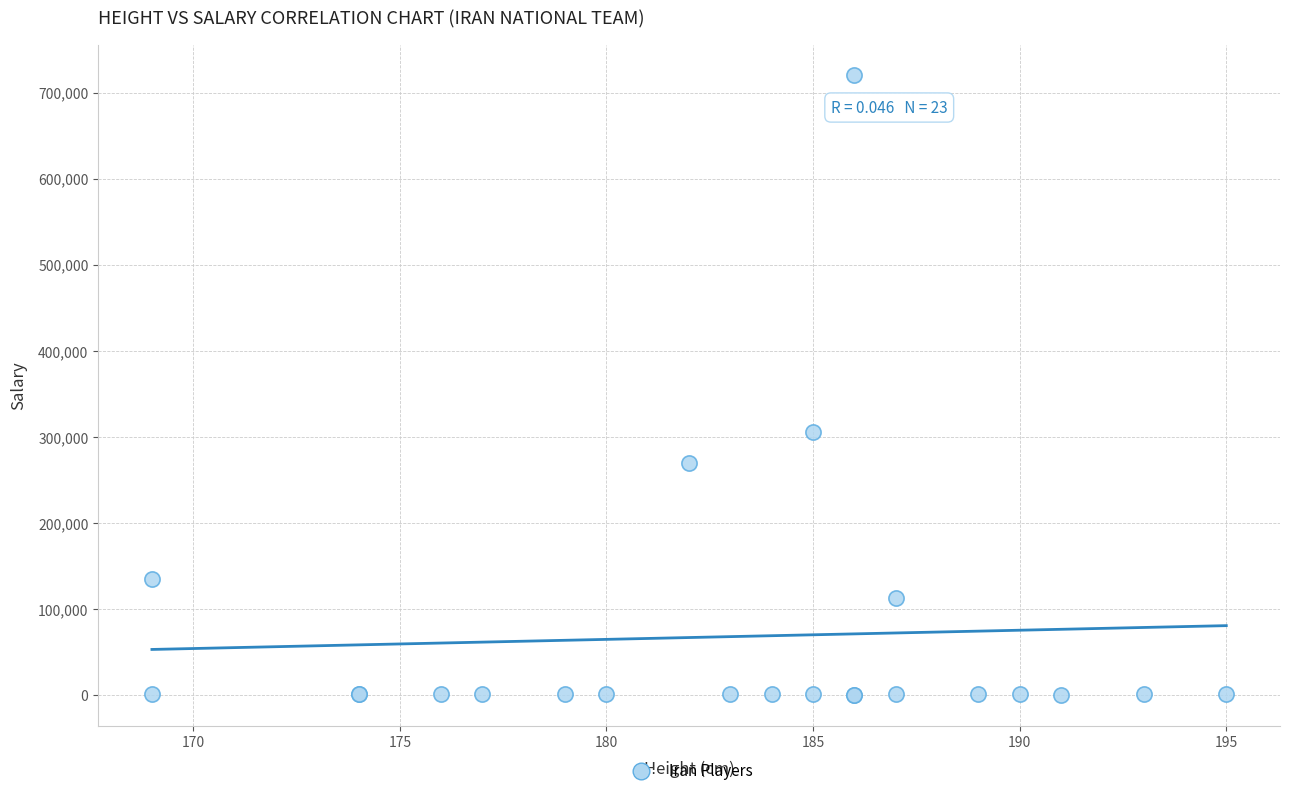

What Y value in the scatter plot is closest to 360202?

306000